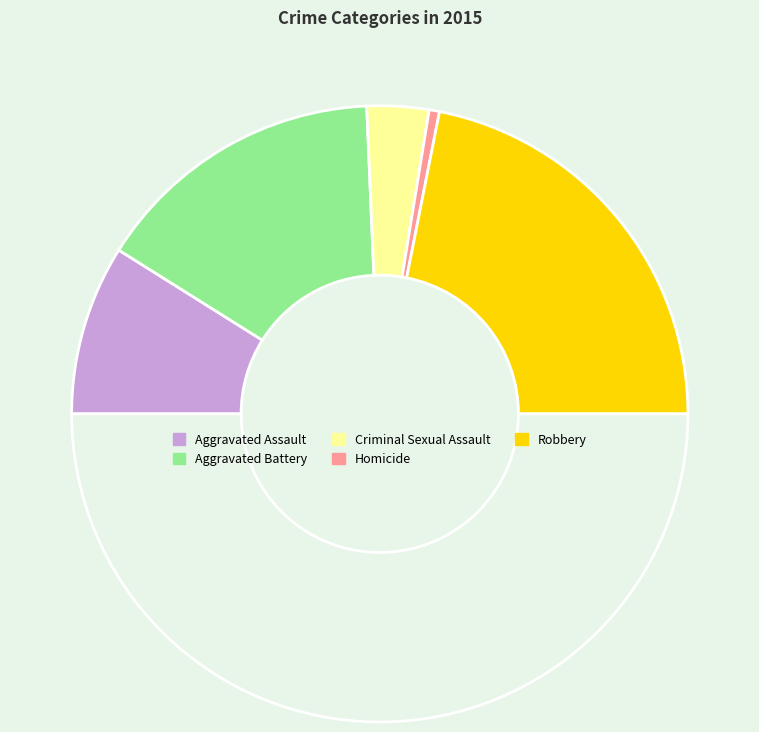

Which slice is the largest?

Robbery